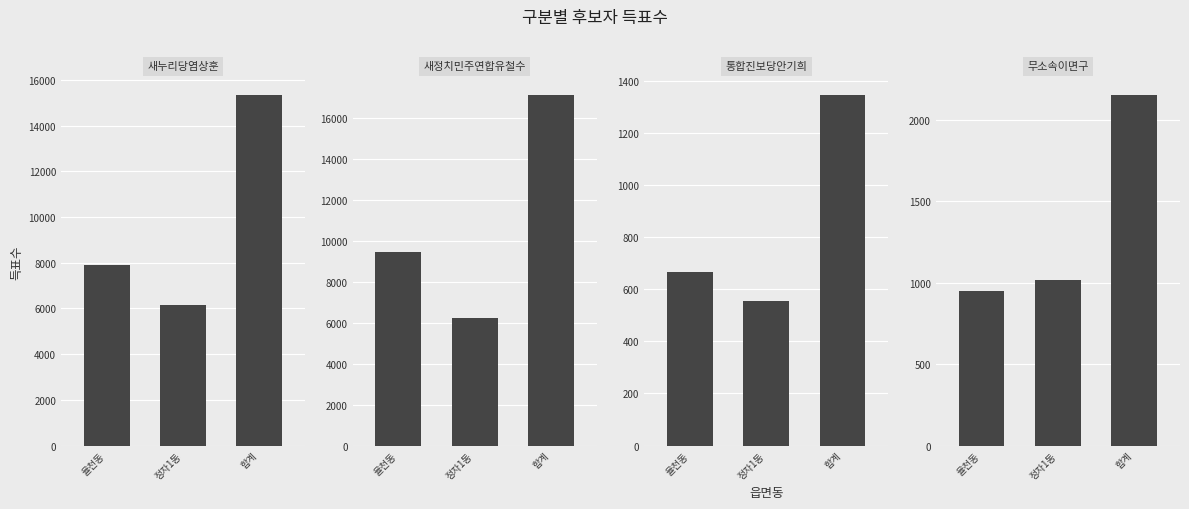

What is the difference between the highest and lowest values at 합계?

15794